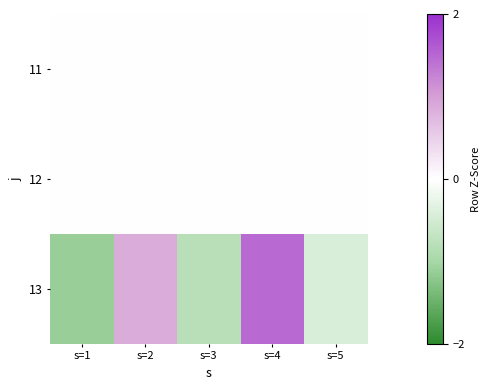

At which category is the sum across all series the highest?

s=4